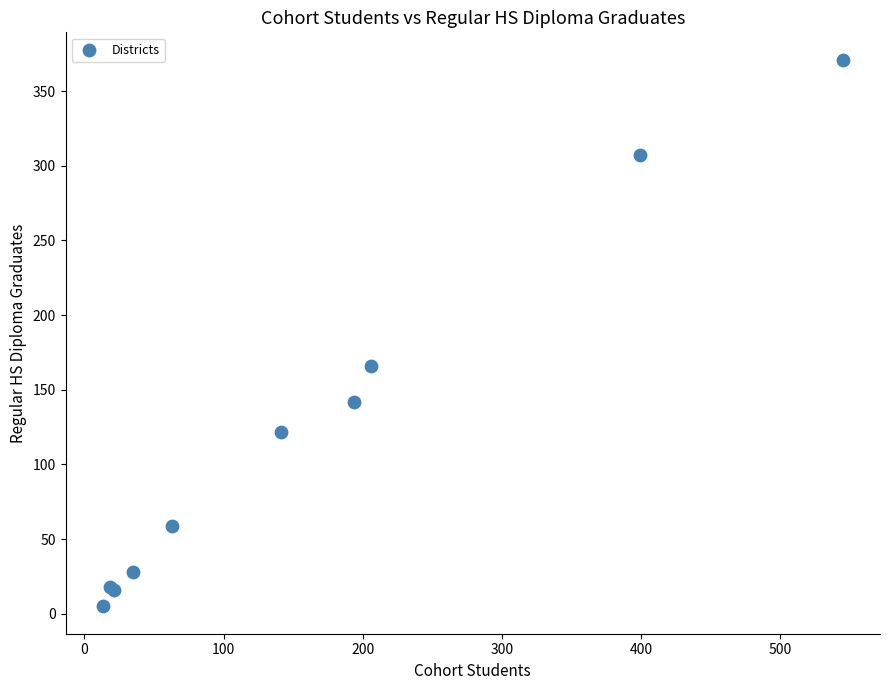

What Y value in the scatter plot is closest to 188?

166